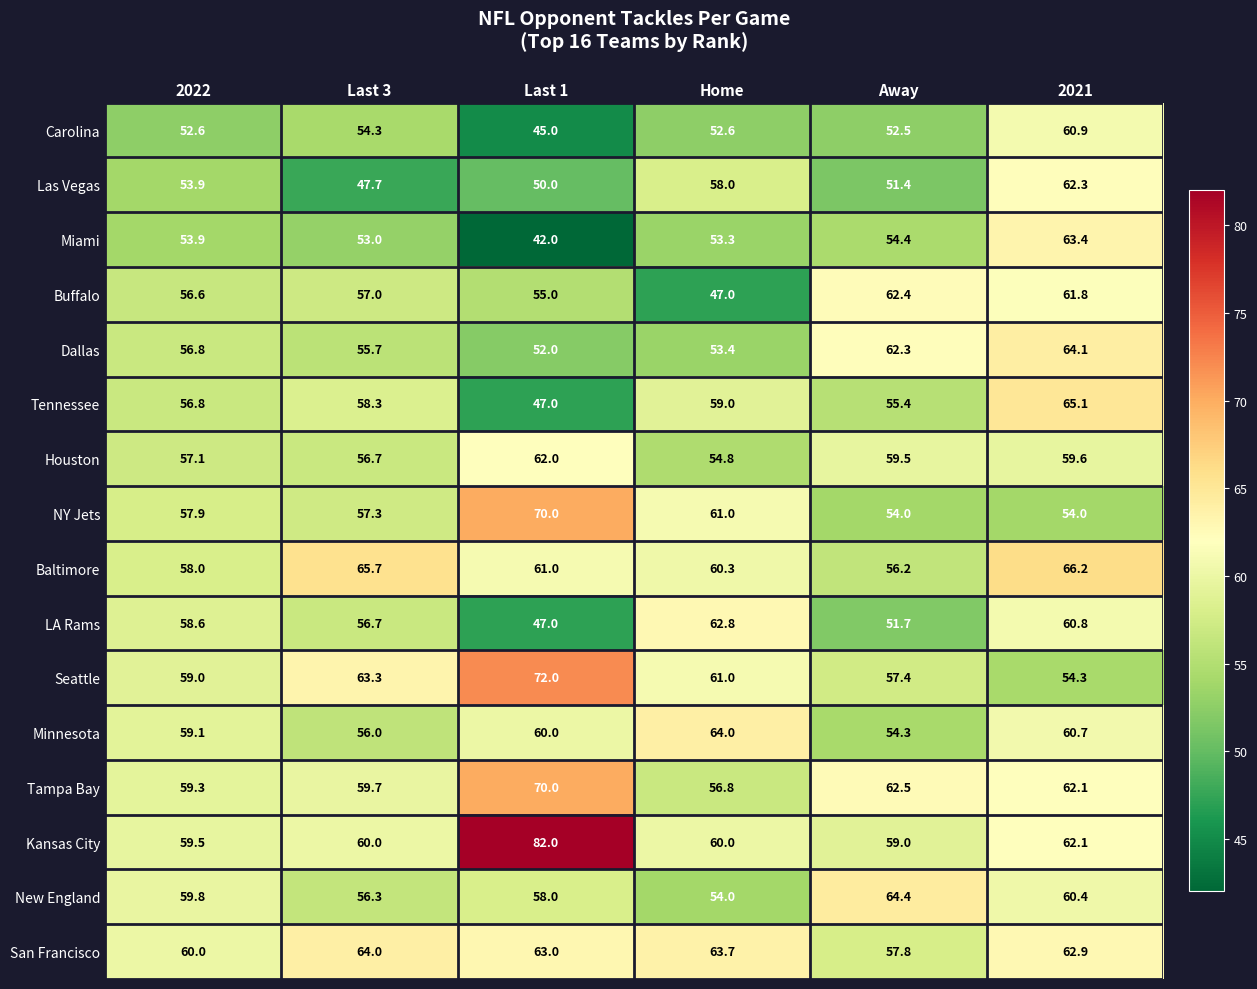

What is the difference between the maximum and minimum values in the Seattle series?

17.7